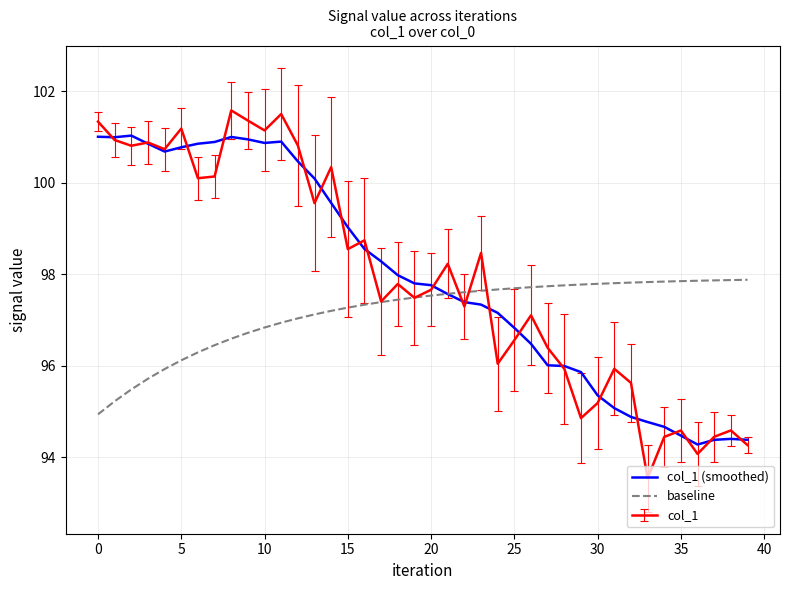

What is the highest value of the baseline series?

97.9